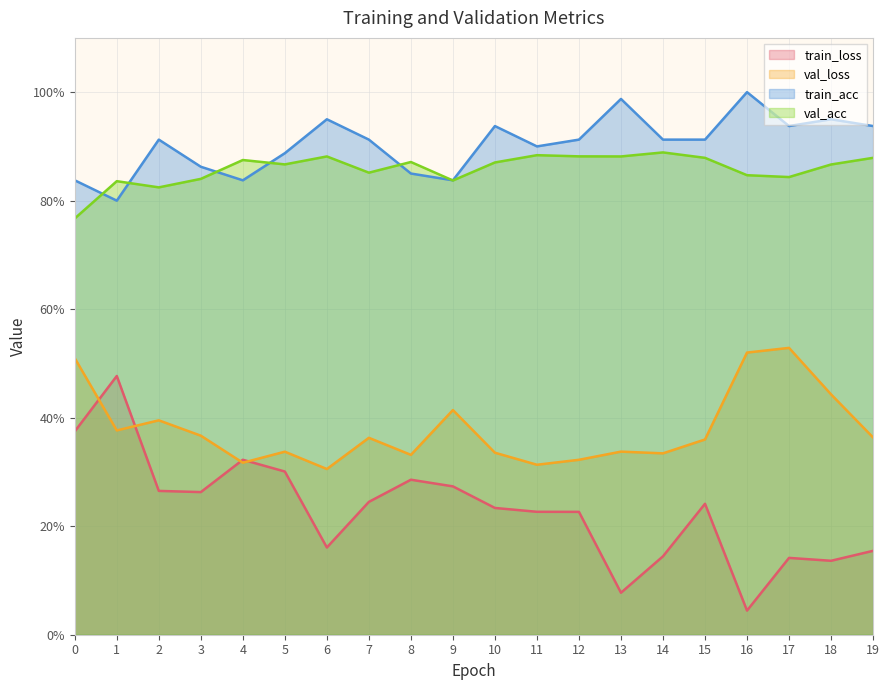

How many lines are shown in the chart?

4